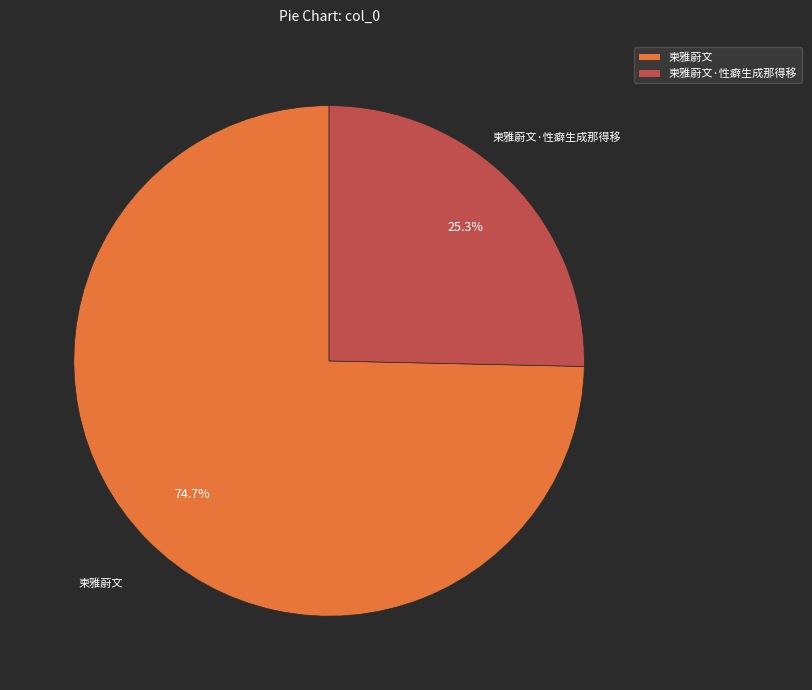

To the nearest percent, what portion does 柬雅蔚文·性癖生成那得移 represent?

25%